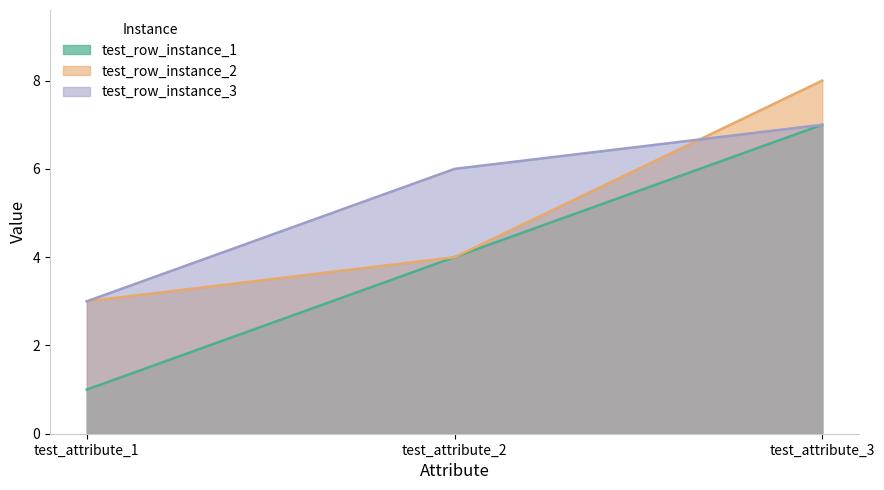

List the labels in order of test_row_instance_2 value, smallest first.

test_attribute_1, test_attribute_2, test_attribute_3